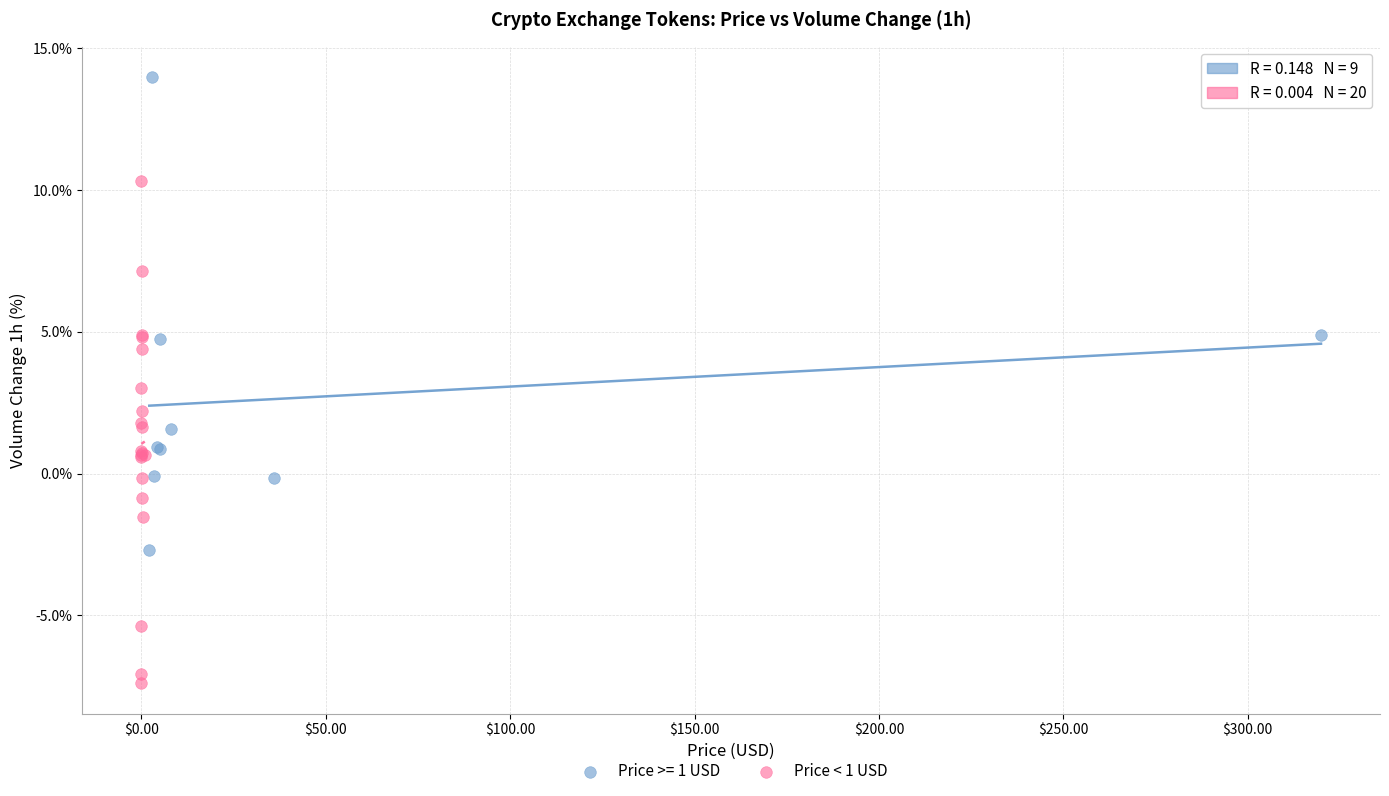

Which series reaches the minimum Y coordinate?

Price < 1 USD